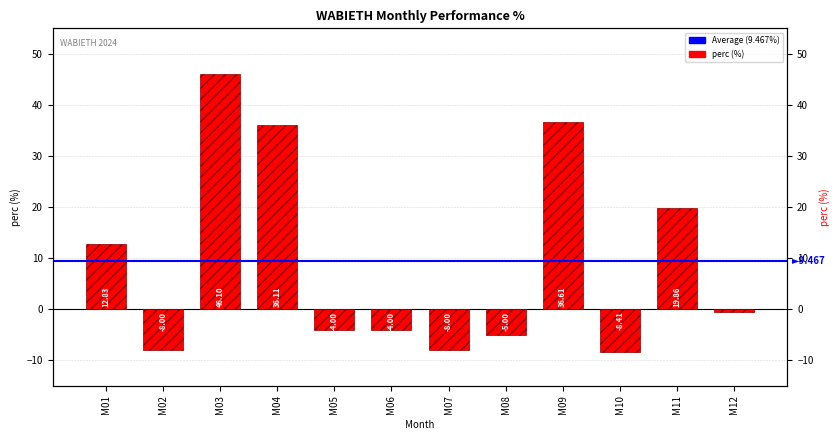

Reading left to right, list all the values displayed in this chart.

12.8	-8.0	46.1	36.1	-4.0	-4.0	-8.0	-5.0	36.6	-8.4	19.9	-0.5